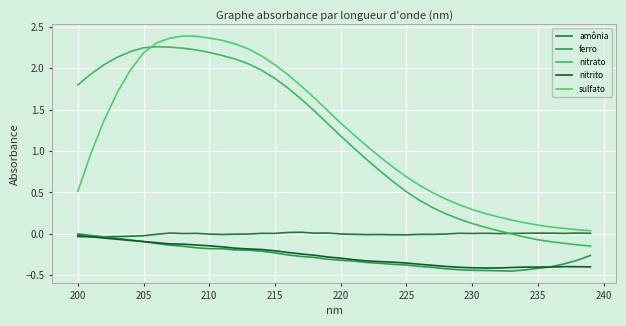

Is this an area chart (filled region under the line)?

No